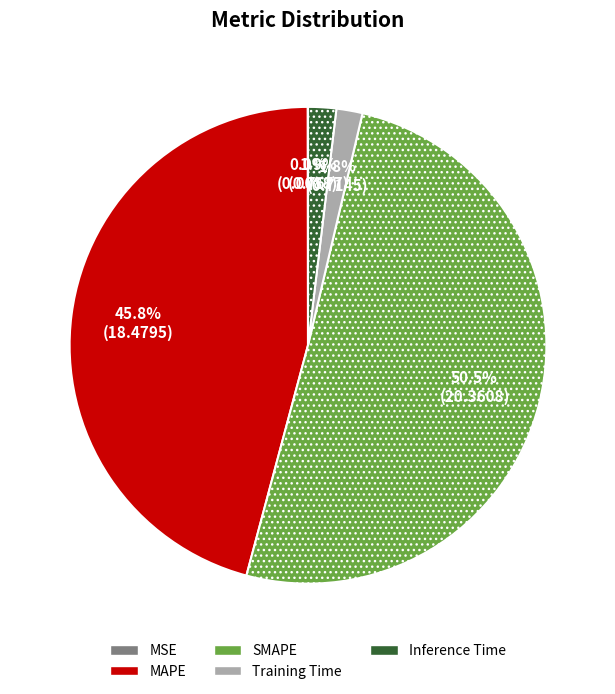

Combined, do SMAPE and MAPE account for over 50%?

Yes